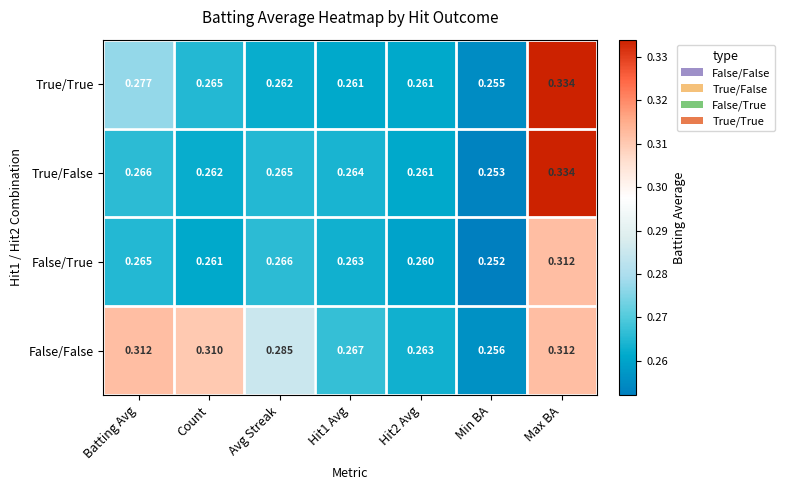

At Count, list the series in order from largest to smallest.

False/False, True/True, True/False, False/True